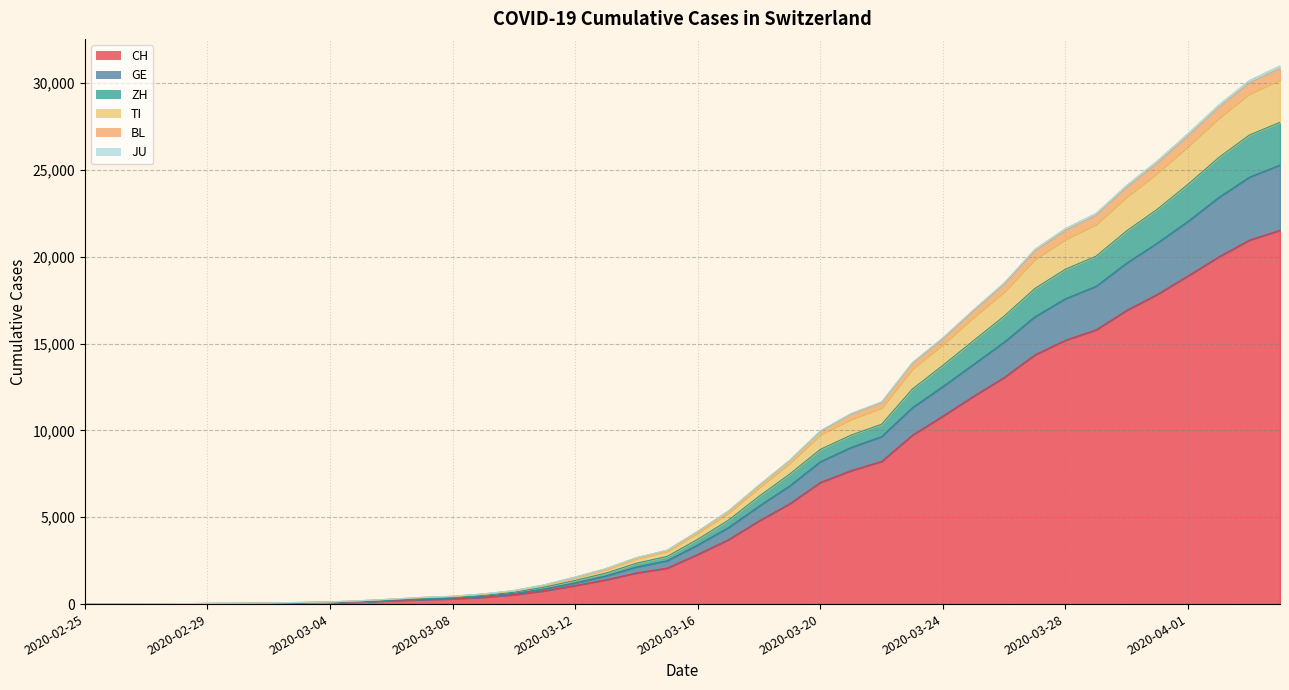

The ZH series shows 16585 at 2020-03-26. True or false?

True